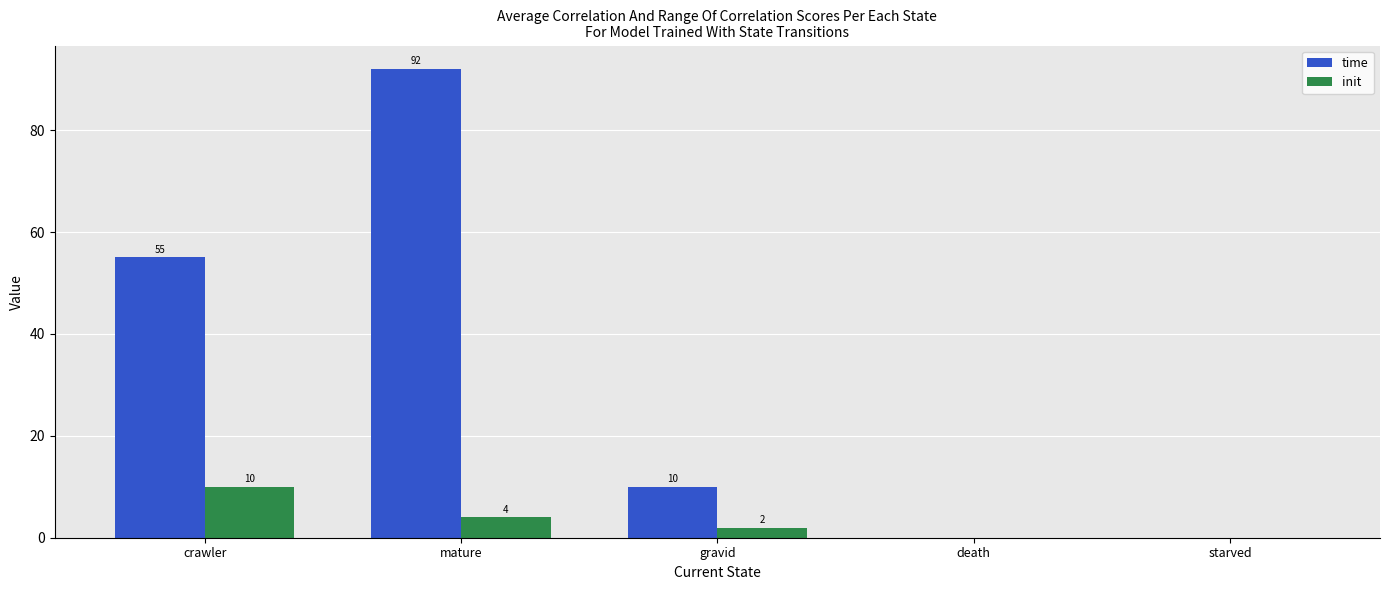

Reading right to left, list all the values displayed in this chart.

time: starved=0	death=0	gravid=10	mature=92	crawler=55
init: starved=0	death=0	gravid=2	mature=4	crawler=10